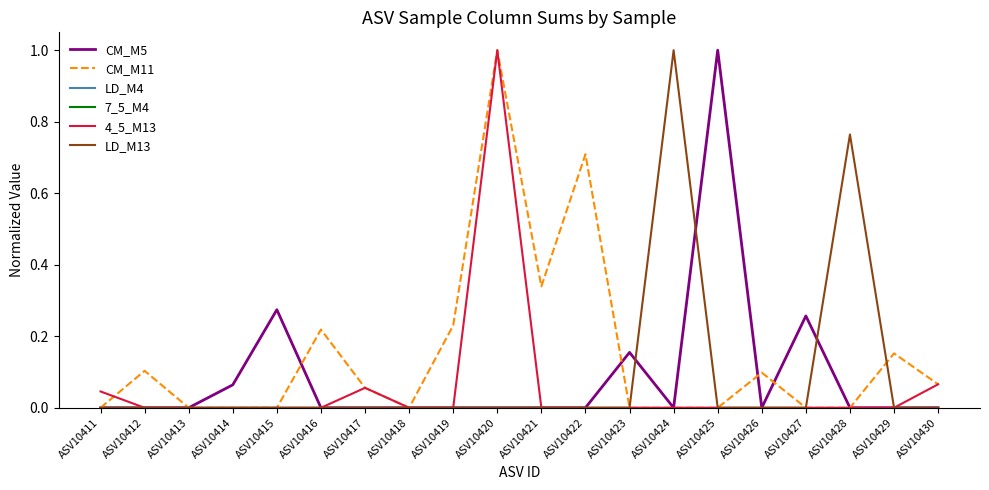

Does the chart display data point markers on the line(s)?

No